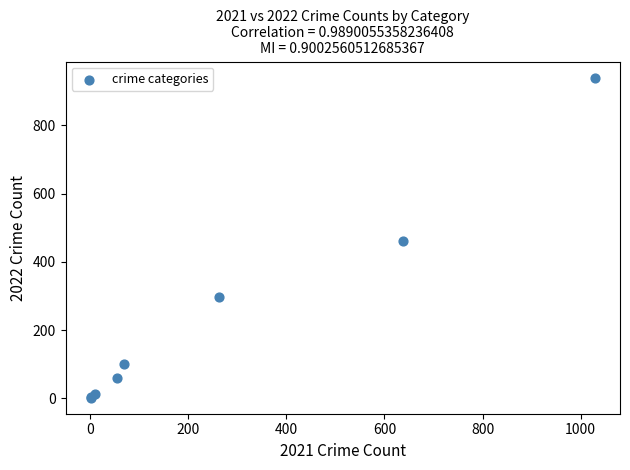

What Y value in the scatter plot is closest to 471?

460